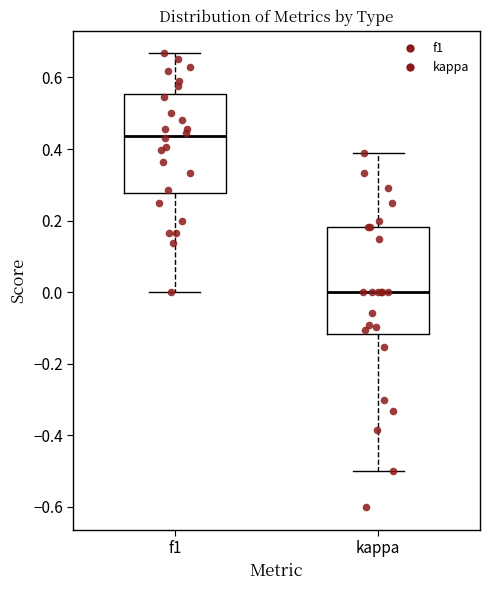

Comparing the boxes themselves (not the whiskers), which one is the tallest?

kappa